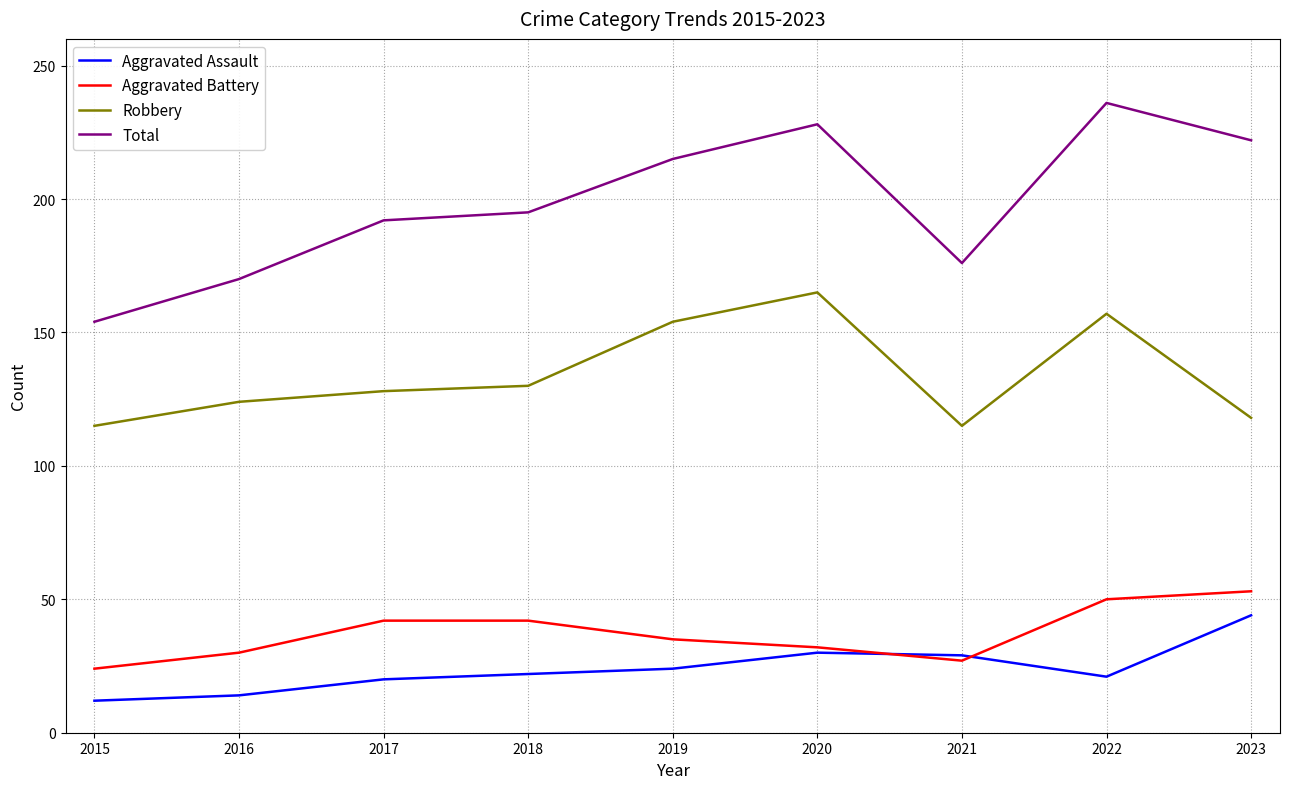

True or false: Aggravated Battery and Total intersect in this chart.

False